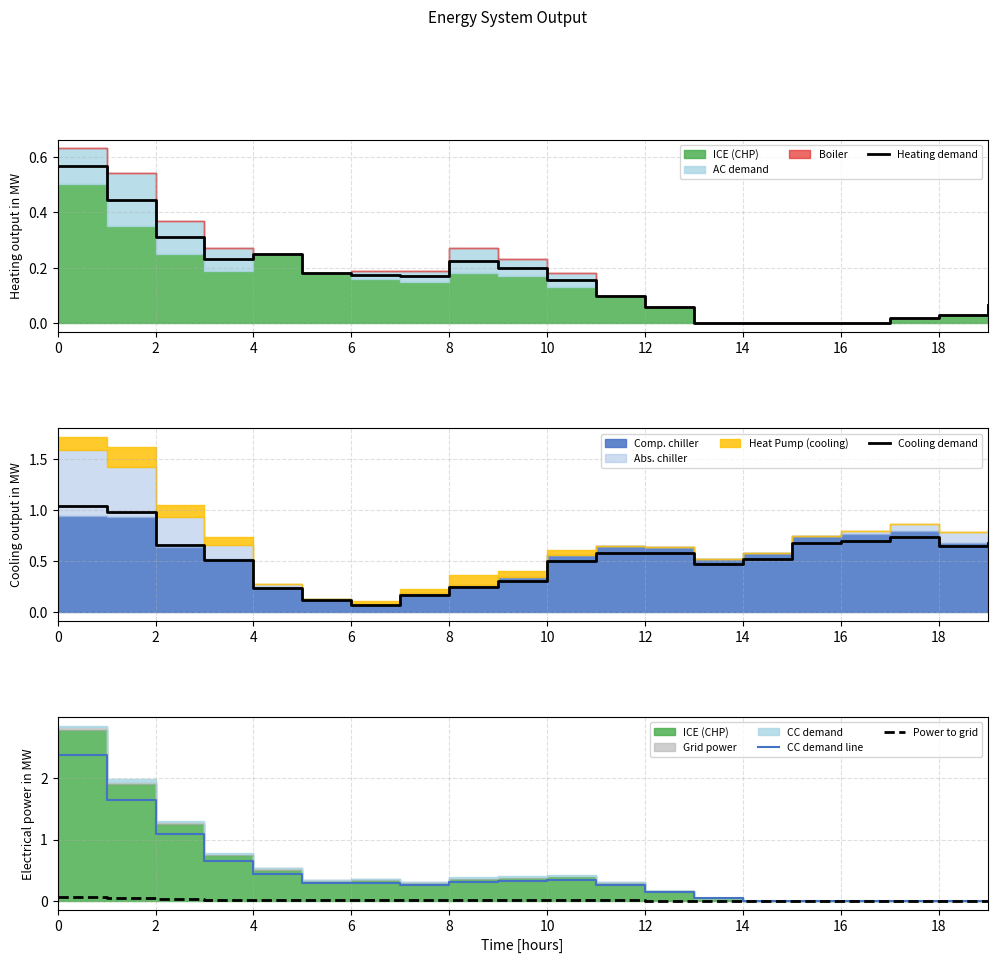

Which label corresponds to the smallest value in the chart?

13